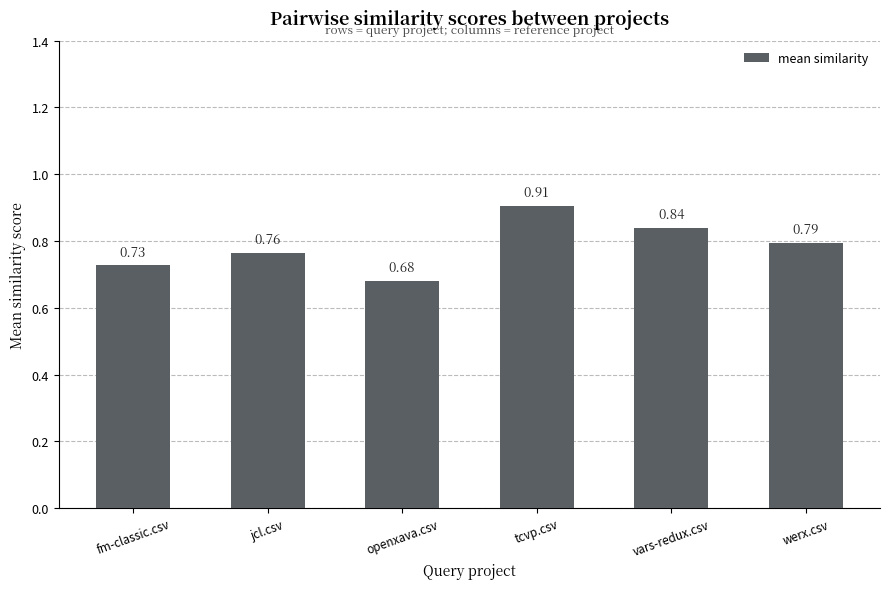

What is the label of the 1st bar from the right?

werx.csv